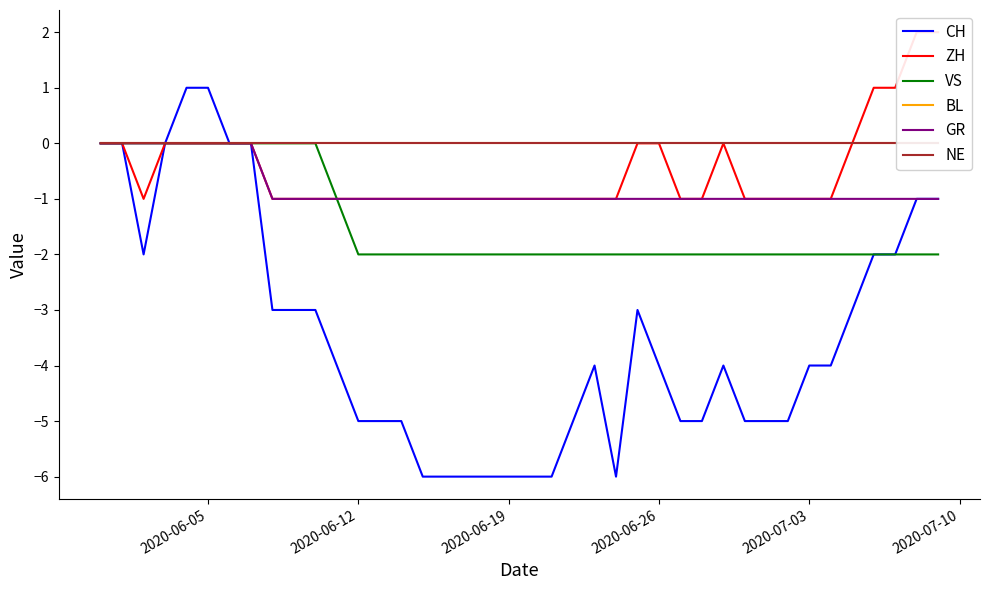

The value of ZH at 2020-06-05 is 0. True or false?

True